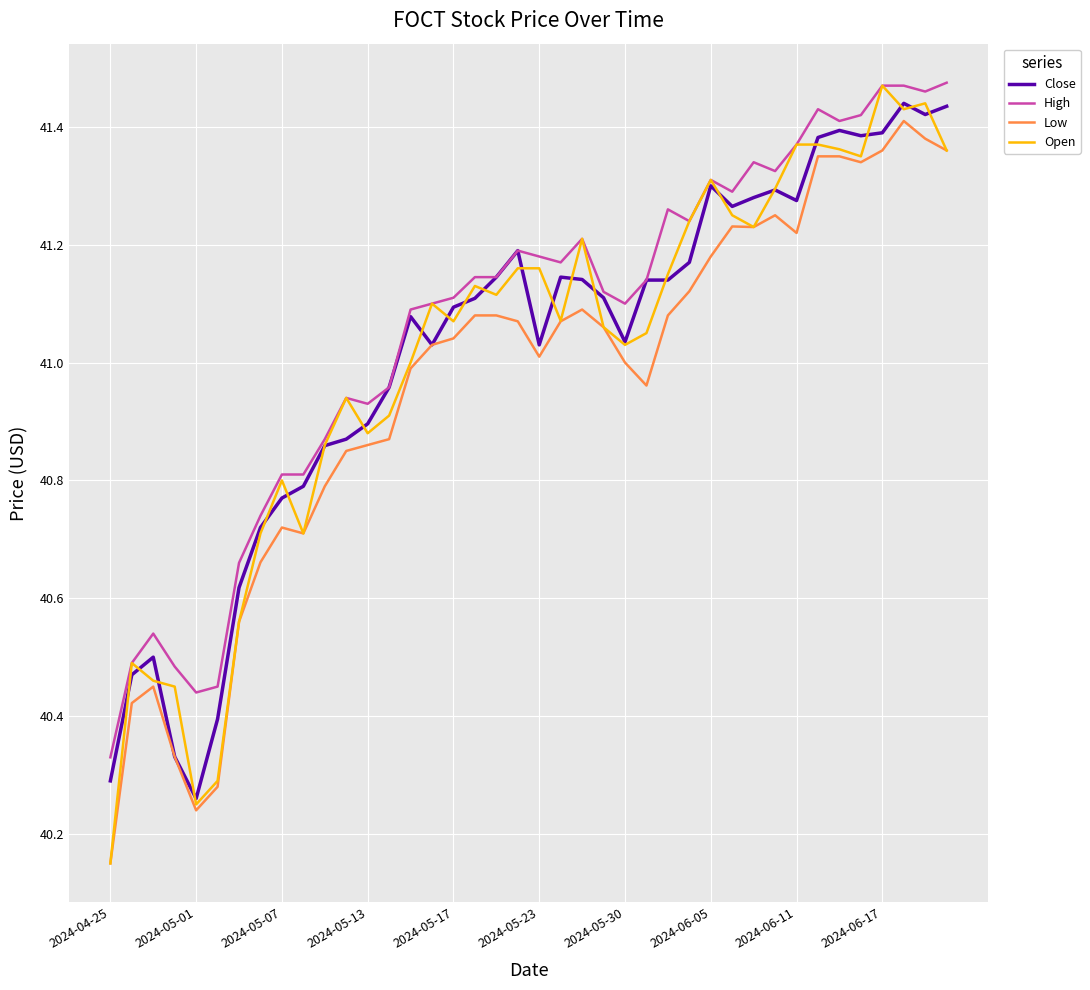

True or false: High and Low intersect in this chart.

False